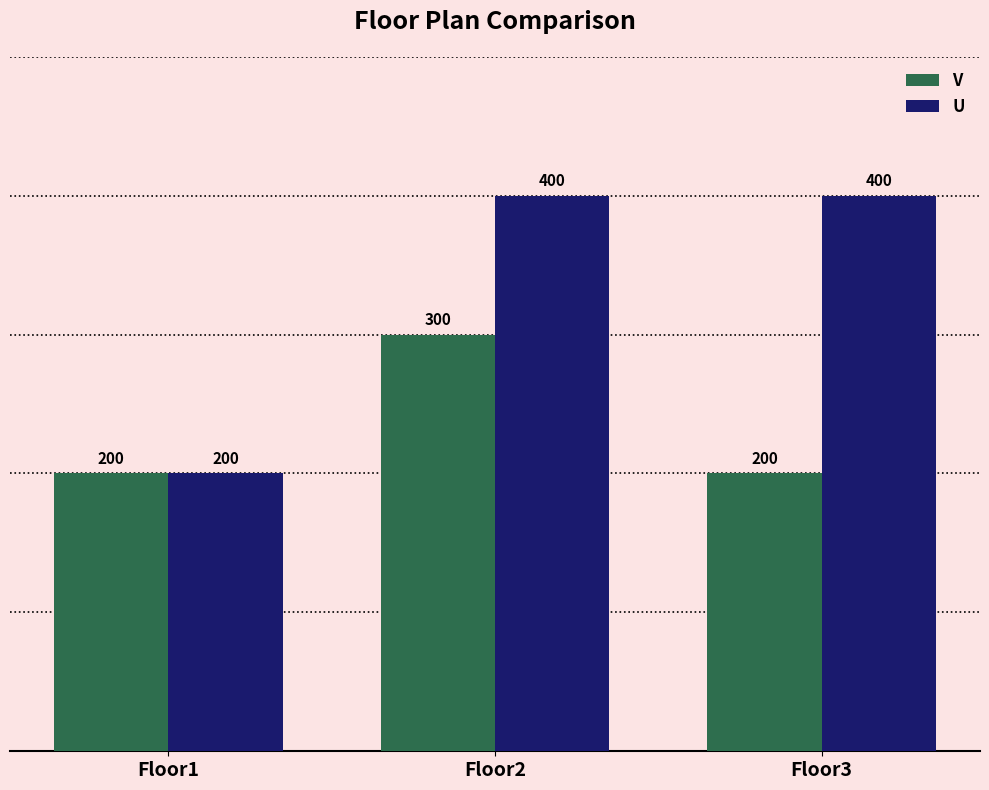

List the series in order of their peak value, highest first.

U, V